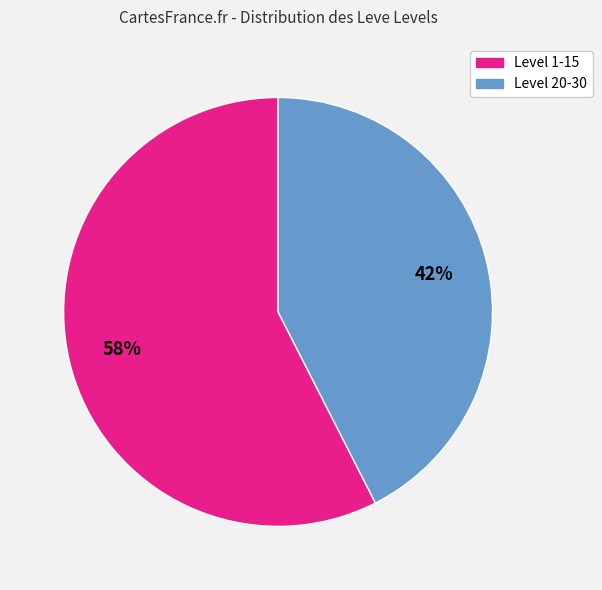

Is there any slice that represents more than half of the pie?

Yes